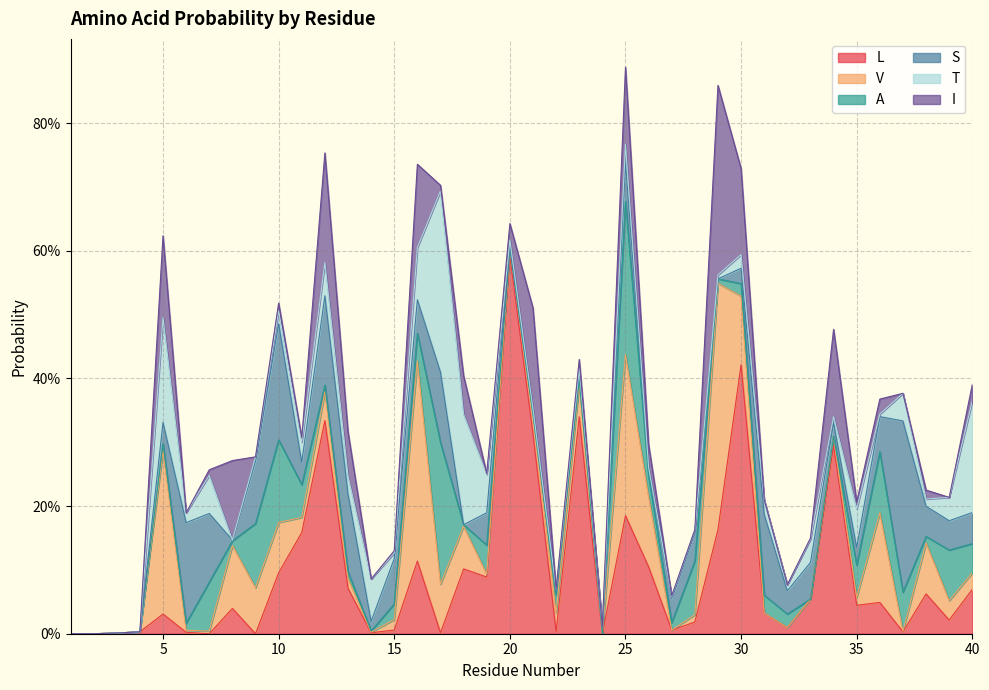

List the labels in order of L value, largest first.

20, 30, 23, 12, 21, 34, 25, 29, 11, 16, 26, 18, 10, 19, 13, 40, 38, 33, 36, 35, 8, 31, 5, 39, 28, 32, 15, 27, 22, 4, 37, 6, 14, 17, 3, 1, 2, 7, 9, 24